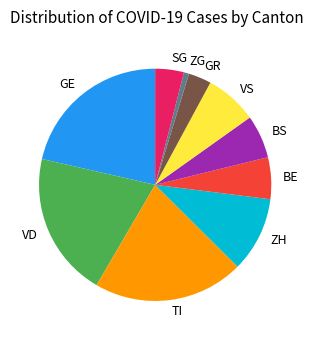

True or false: VD accounts for 20% of the total.

True